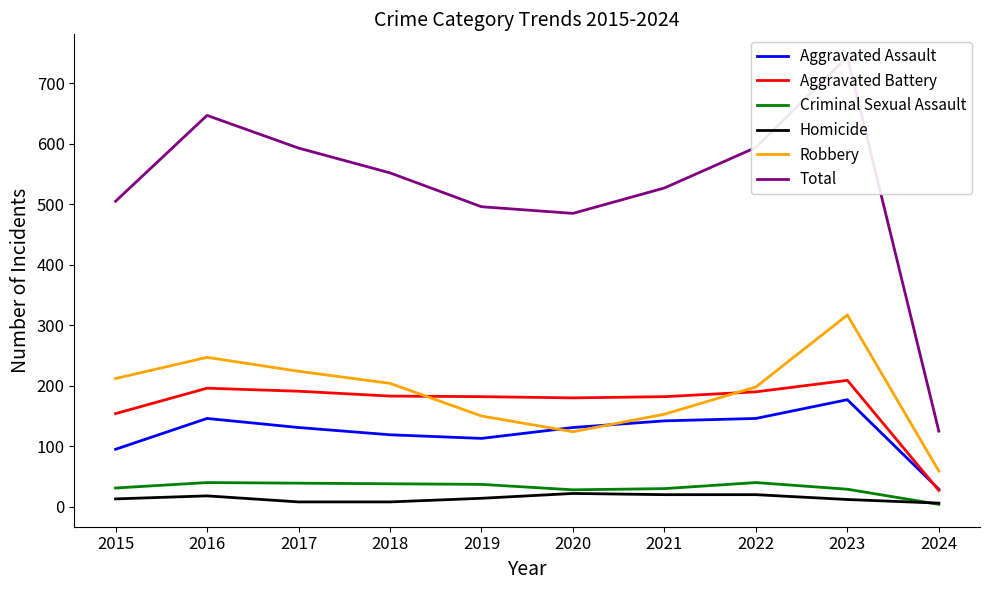

At which category is the sum across all series the highest?

2023